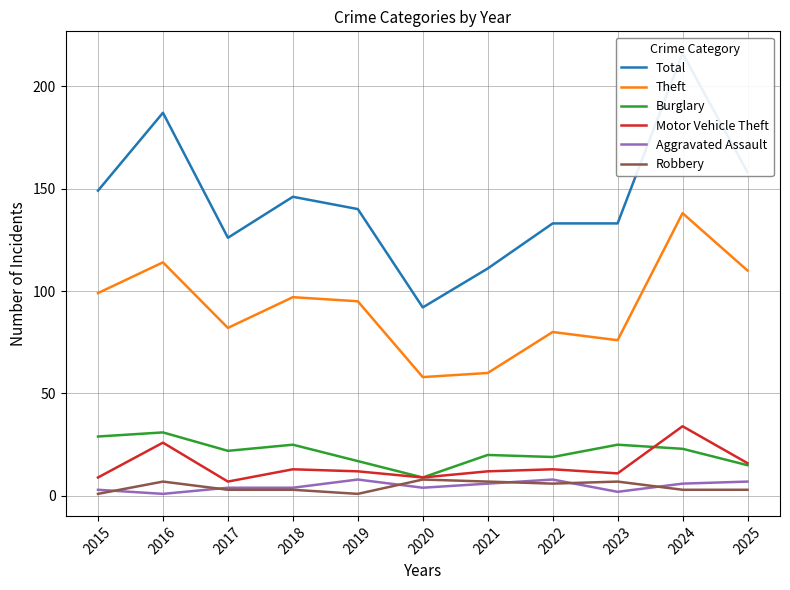

True or false: Motor Vehicle Theft and Theft intersect in this chart.

False